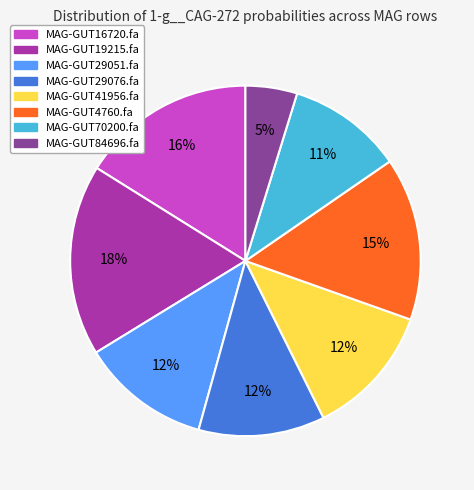

To the nearest percent, what is the difference between the largest and smallest slice percentages?

13%